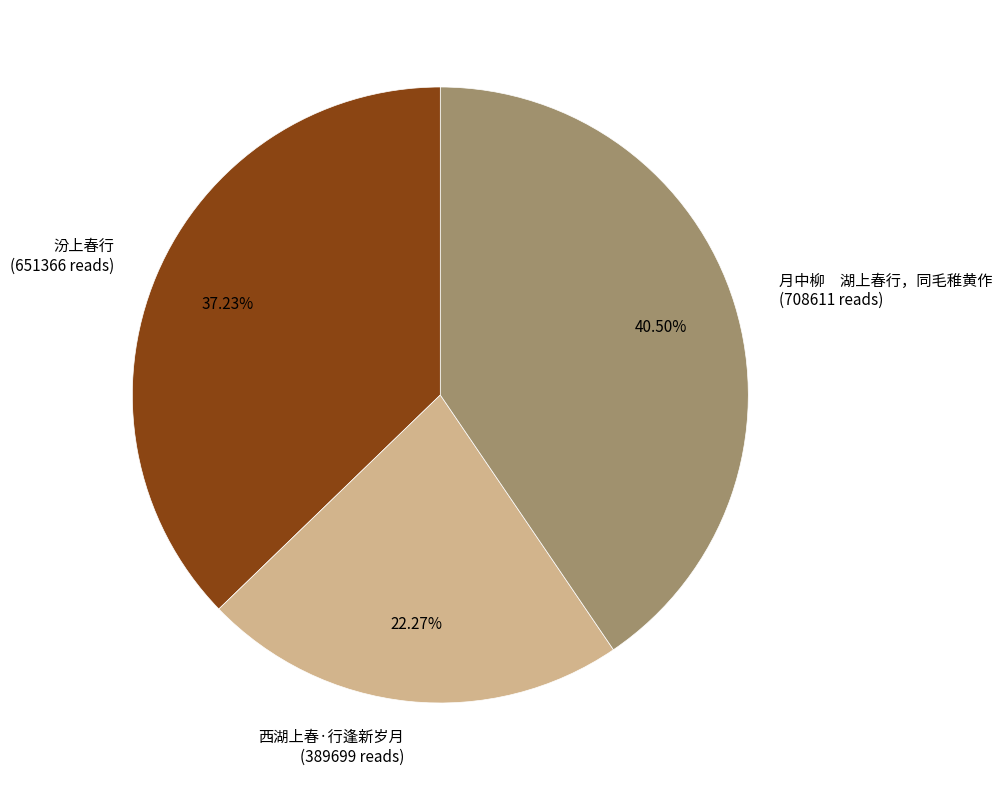

Approximately how many times larger is the value at 汾上春行 compared to 月中柳 湖上春行，同毛稚黄作?

0.9